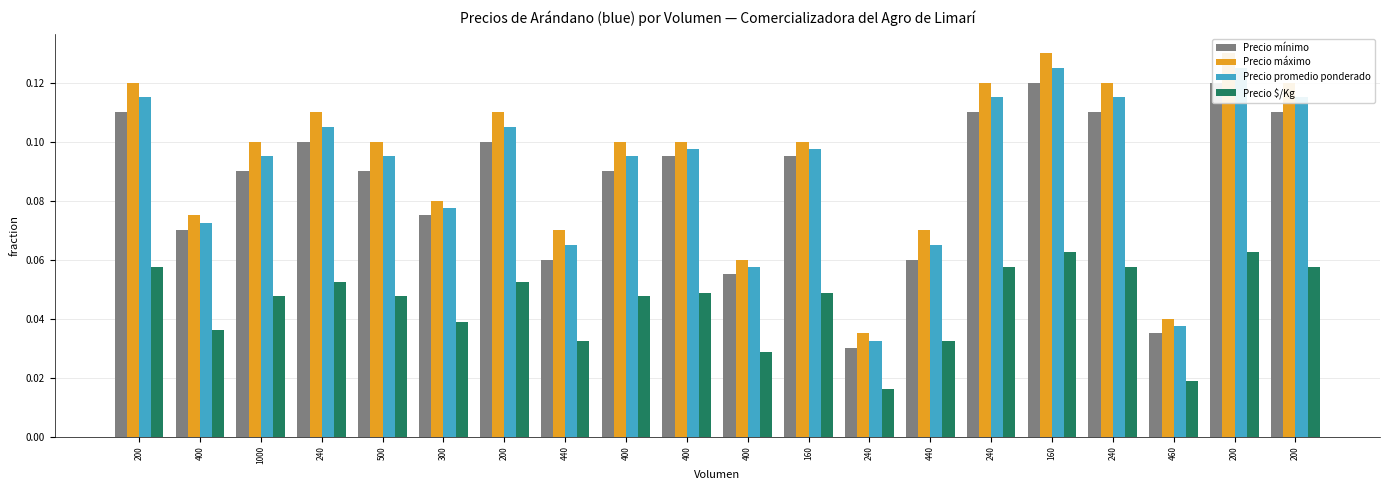

What are all the series names shown in the legend?

Precio mínimo, Precio máximo, Precio promedio ponderado, Precio $/Kg